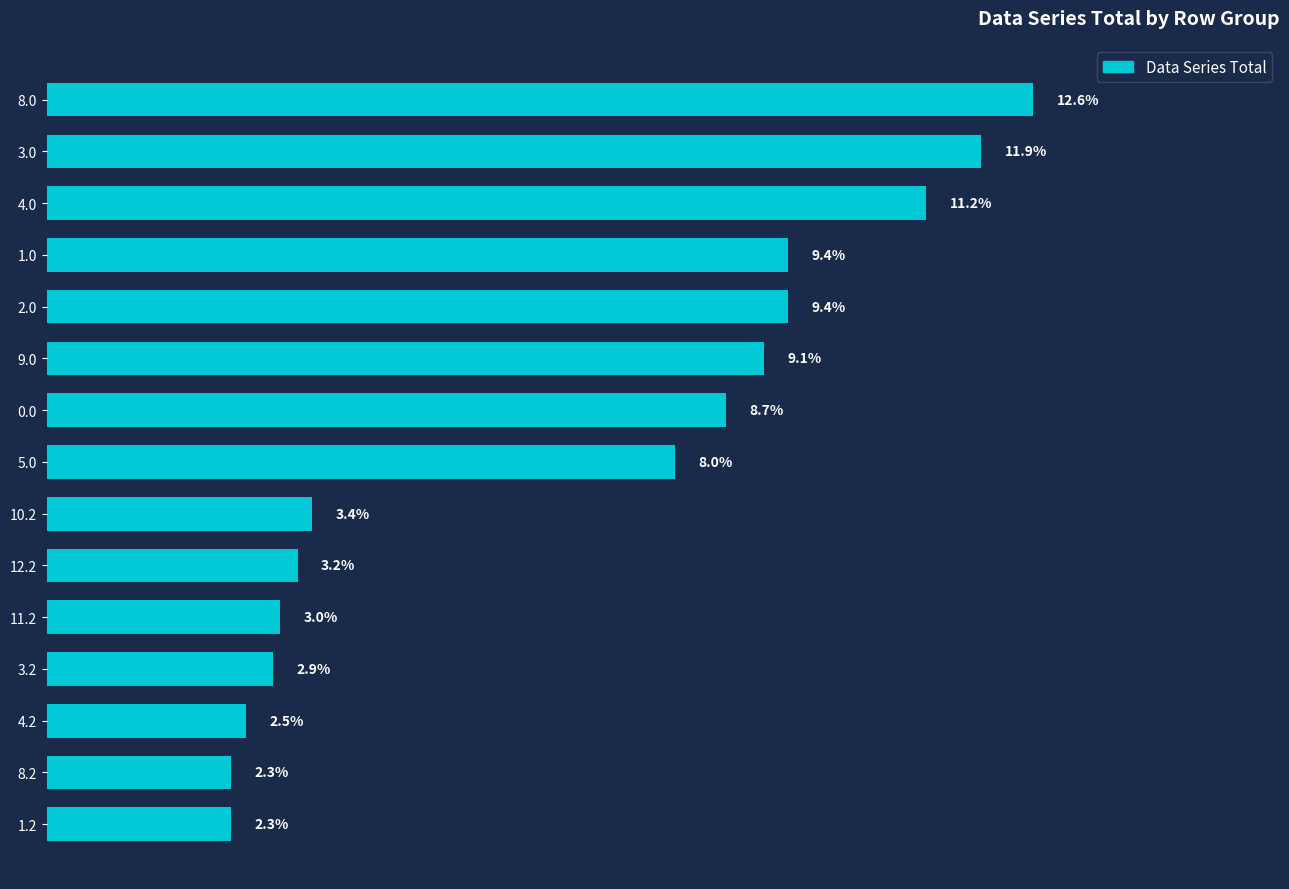

Count the number of values greater than 8.

8